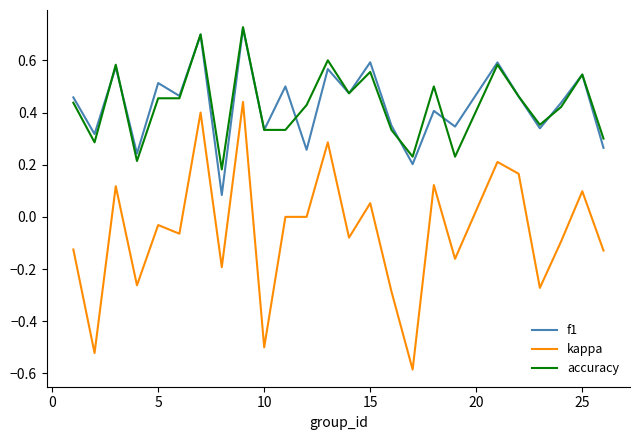

True or false: f1 and kappa intersect in this chart.

False